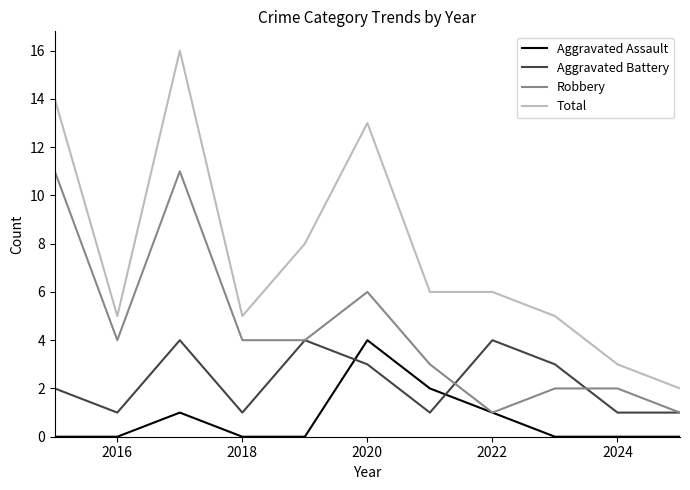

True or false: Total and Robbery intersect in this chart.

False